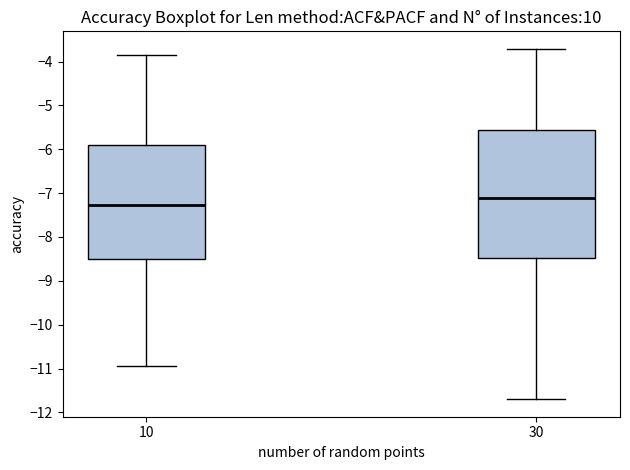

Which box's median line is the highest?

30